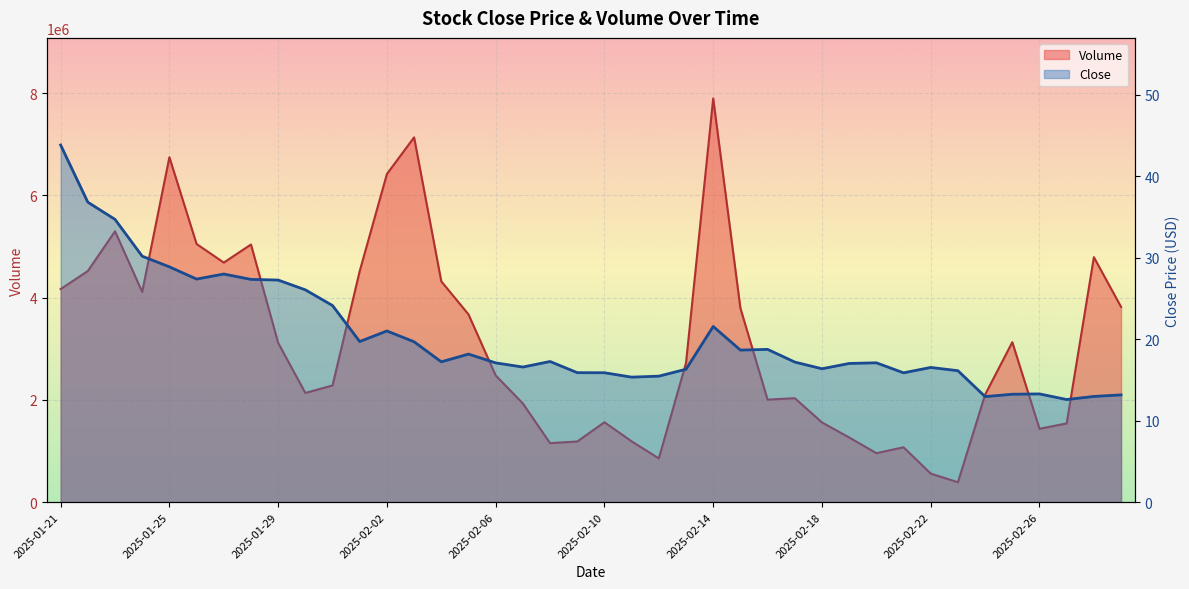

At which category is the sum across all series the highest?

2025-02-14